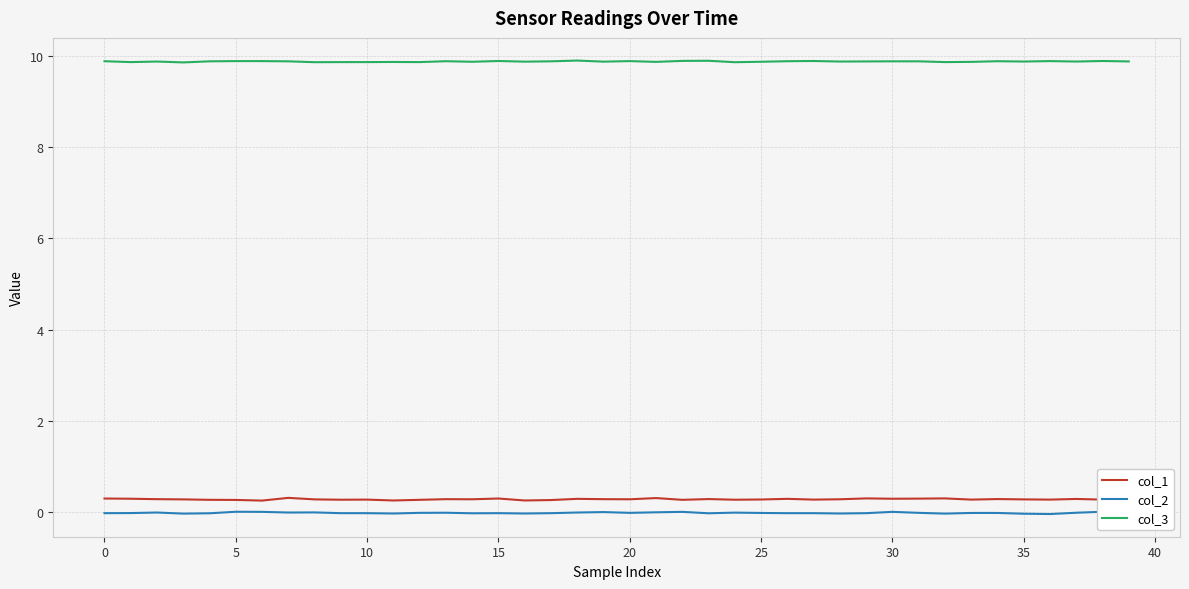

Is it true that col_3 equals 9.9 at 0?

True